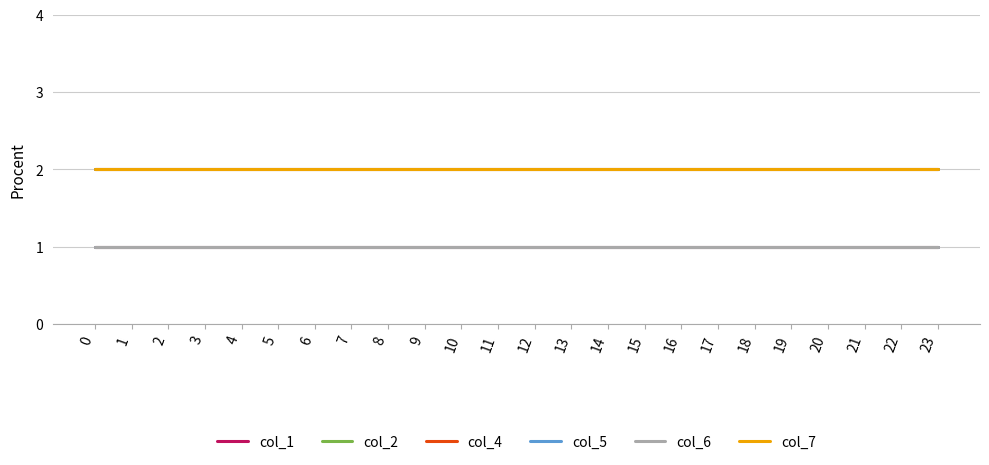

What is the difference between the highest and lowest values at 11?

1